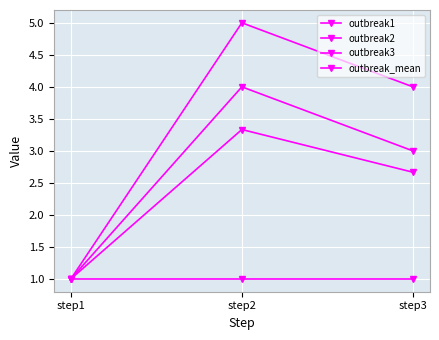

Which category has the highest value across all series?

step2